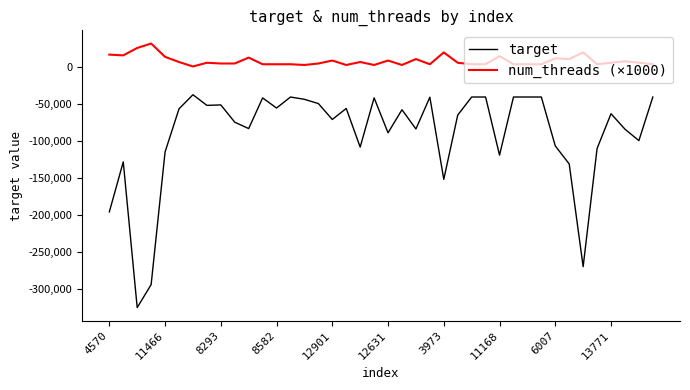

List the series in order of their peak value, highest first.

num_threads (×1000), target